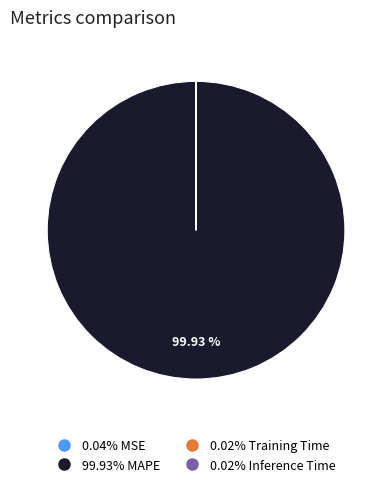

Is there any slice that represents more than half of the pie?

Yes